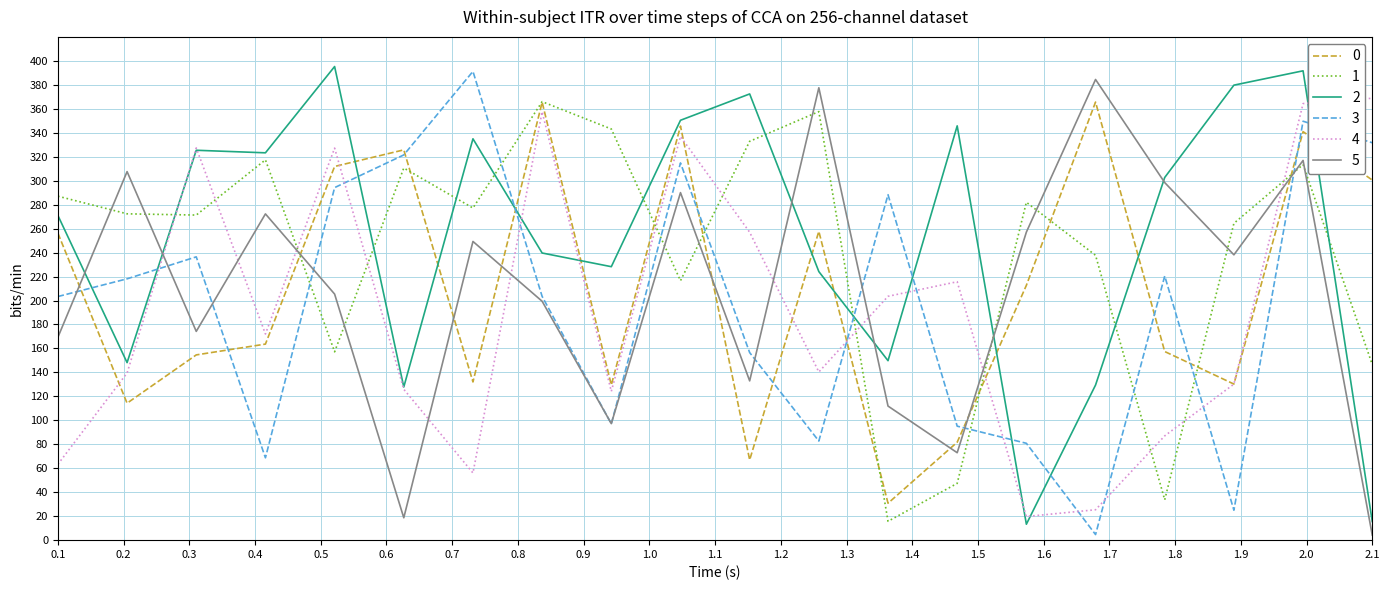

True or false: 2 and 3 cross at least once.

True